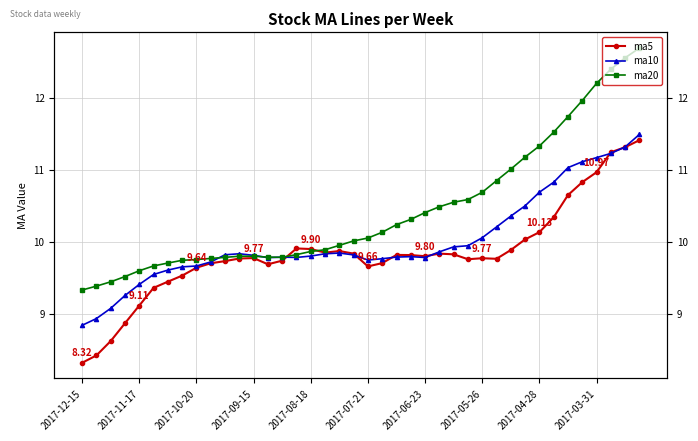

What is the difference between the highest and lowest values at 2017-08-18?

0.1